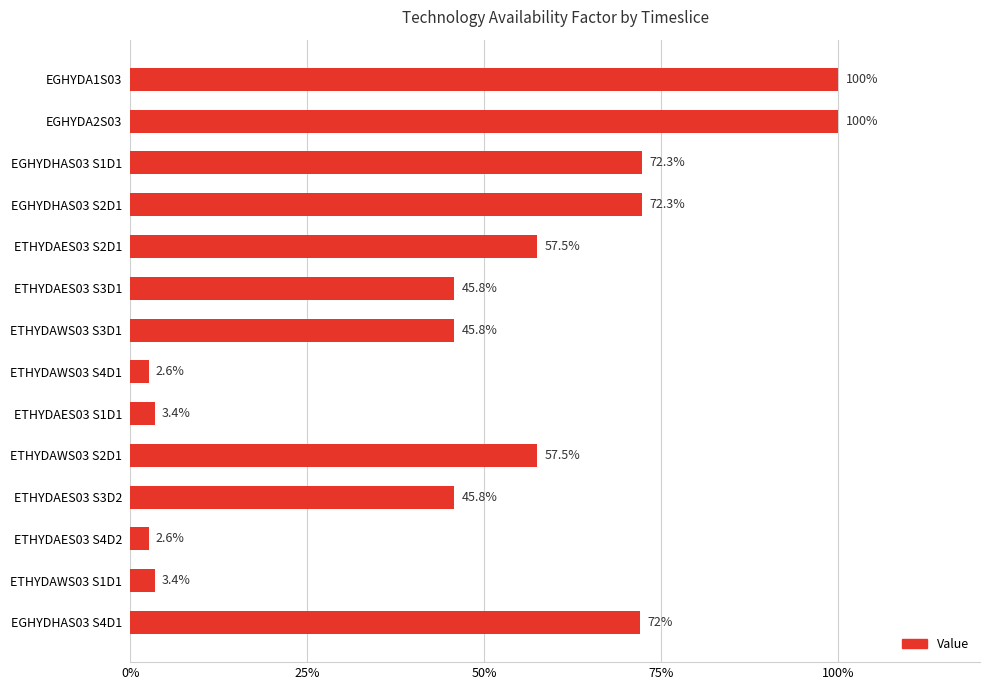

Does the chart contain any negative values?

No